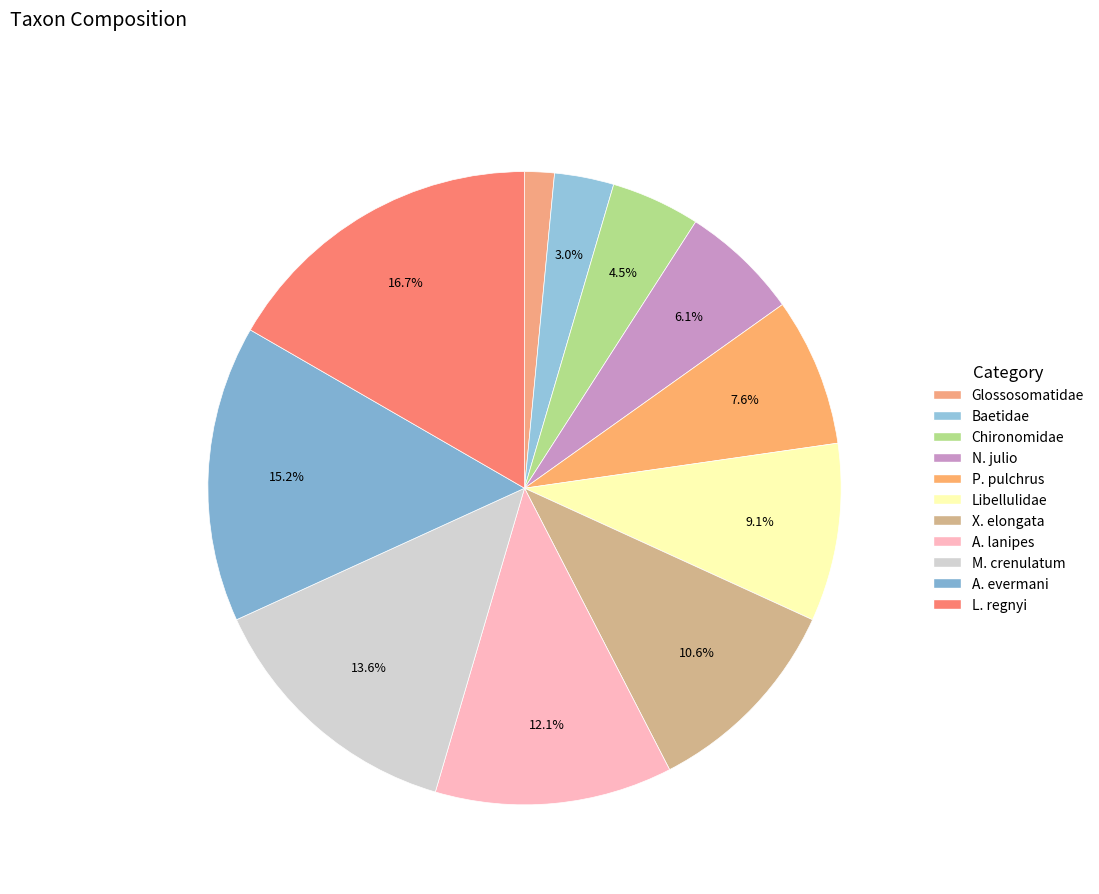

What percentage is the X. elongata slice, to the nearest percent?

11%